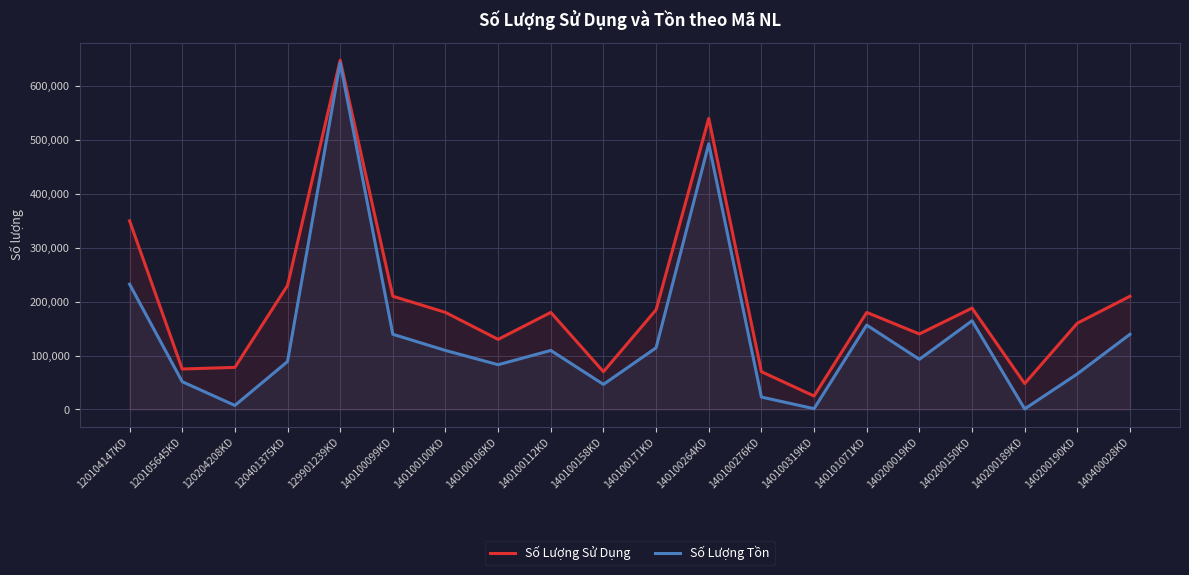

How many data points does each series have?

20